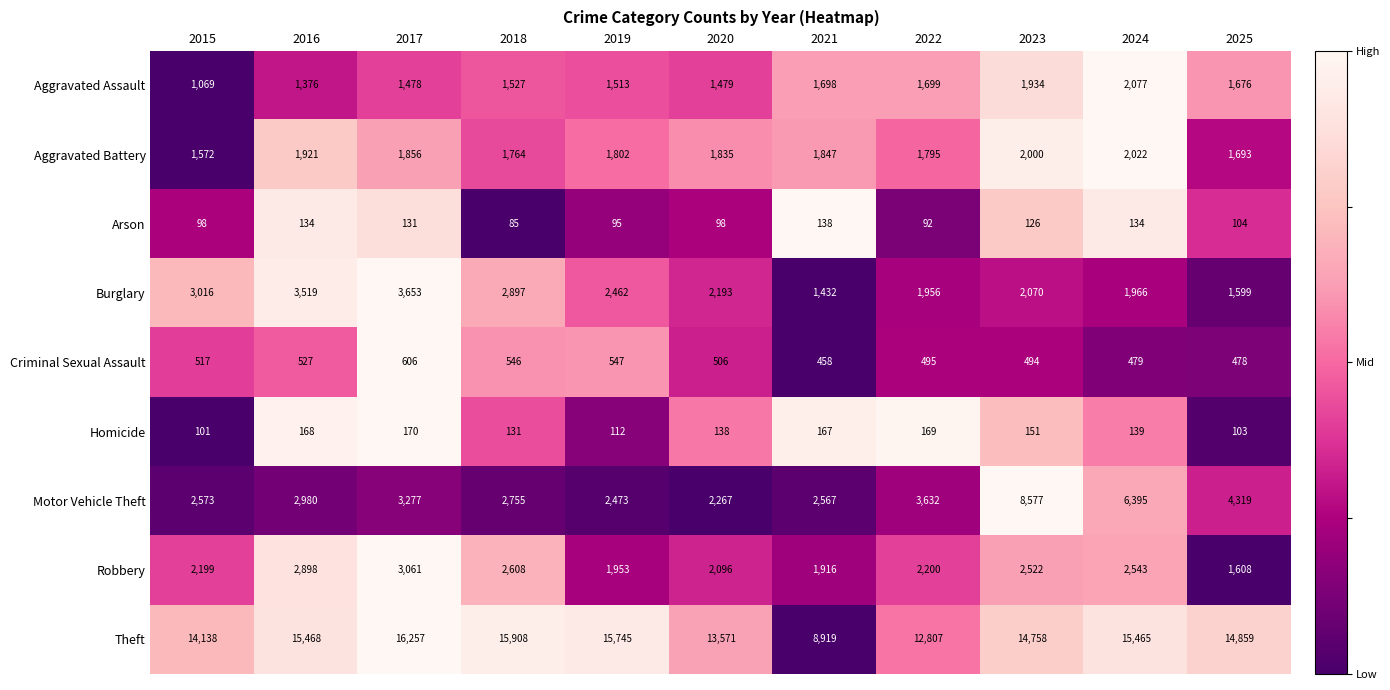

What is the difference between the Arson values at 2022 and 2023?

34